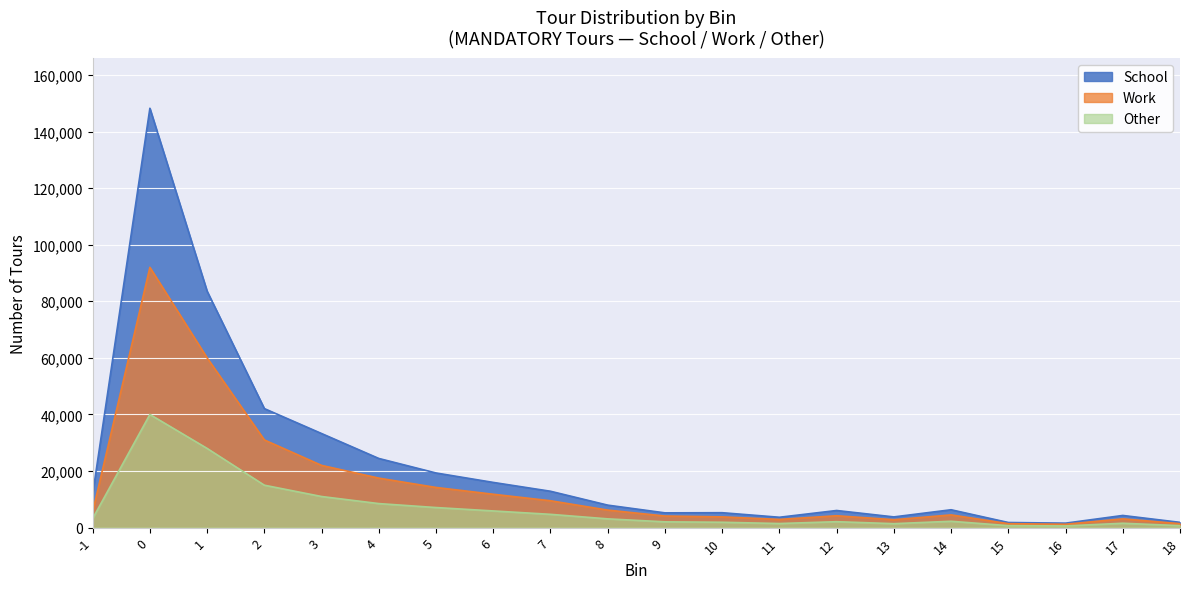

List the labels in order of value, largest first.

0, 1, 2, 3, 4, 5, 6, 7, -1, 8, 14, 12, 10, 9, 17, 13, 11, 18, 15, 16